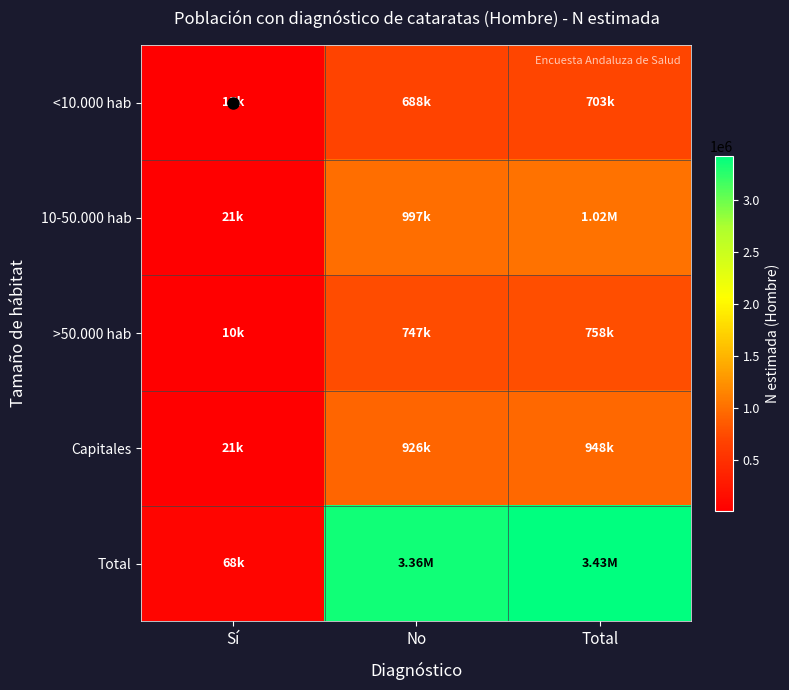

Which category has the highest value across all series?

Total